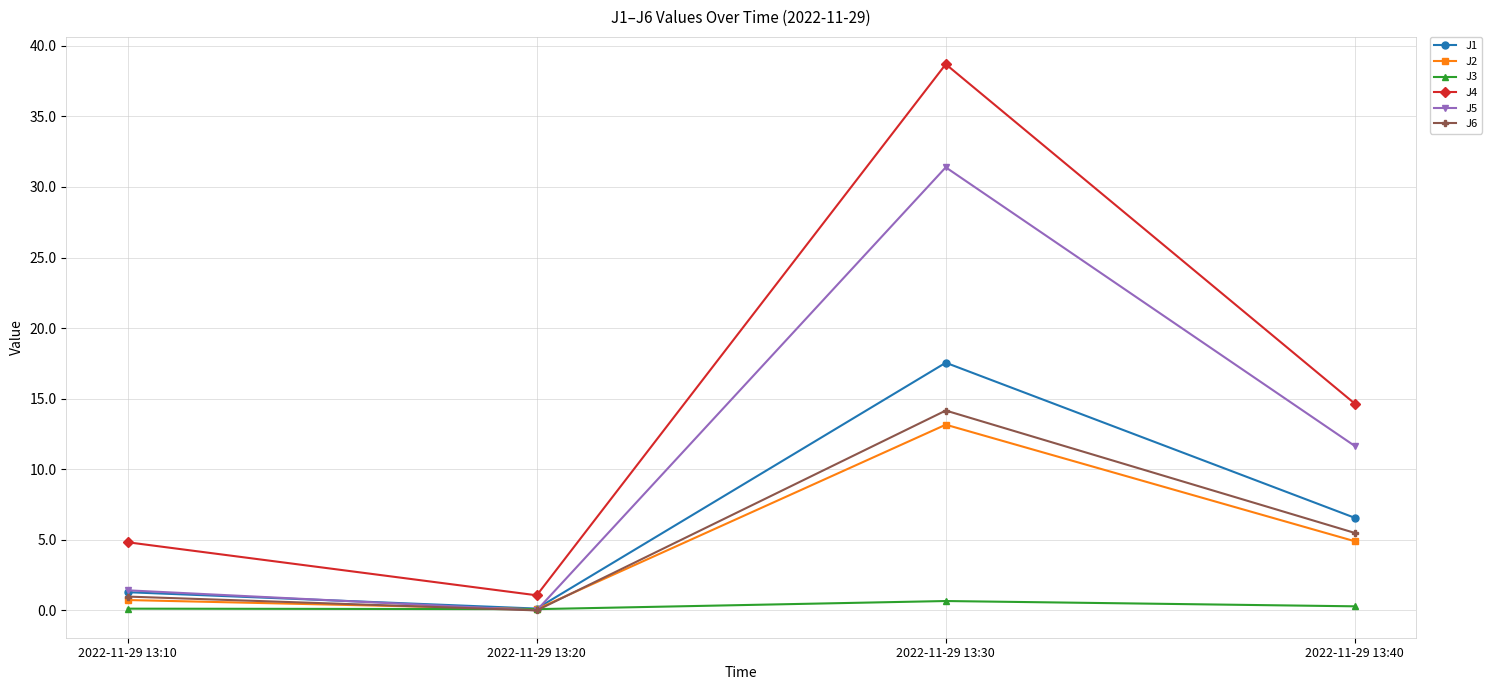

Rank the categories by J6 value from lowest to highest.

2022-11-29 13:20, 2022-11-29 13:10, 2022-11-29 13:40, 2022-11-29 13:30